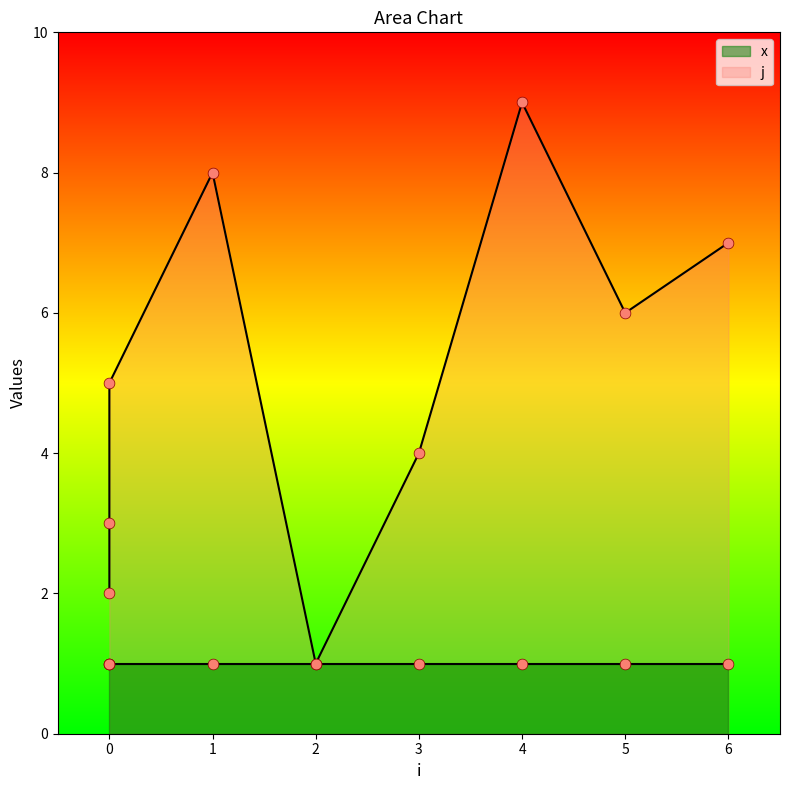

Approximately how many times larger is the value at 0 compared to 3?

0.8